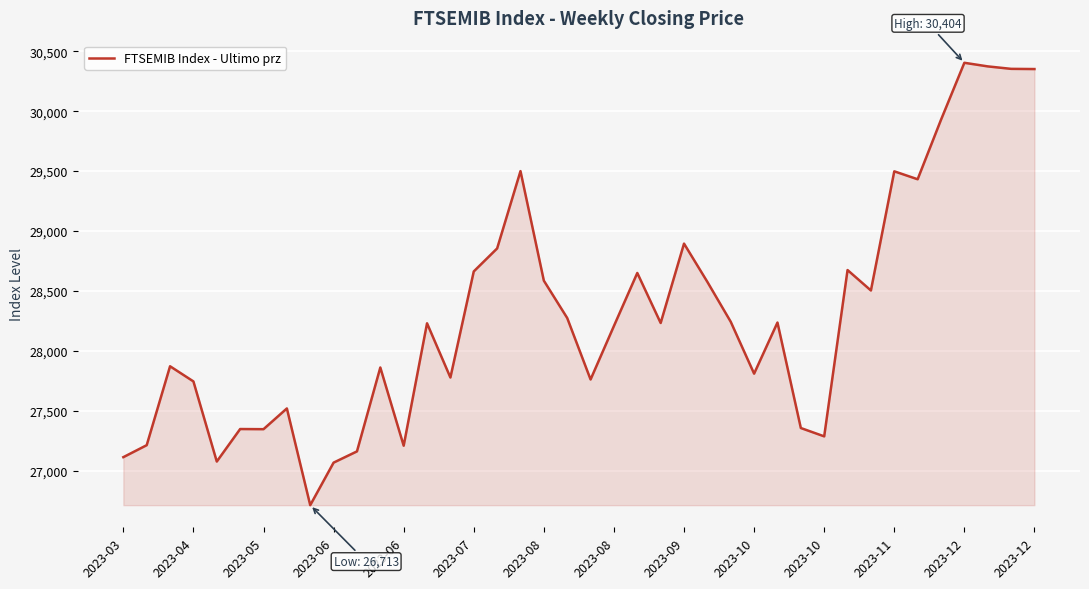

What is the difference between the maximum and minimum values?

3690.5